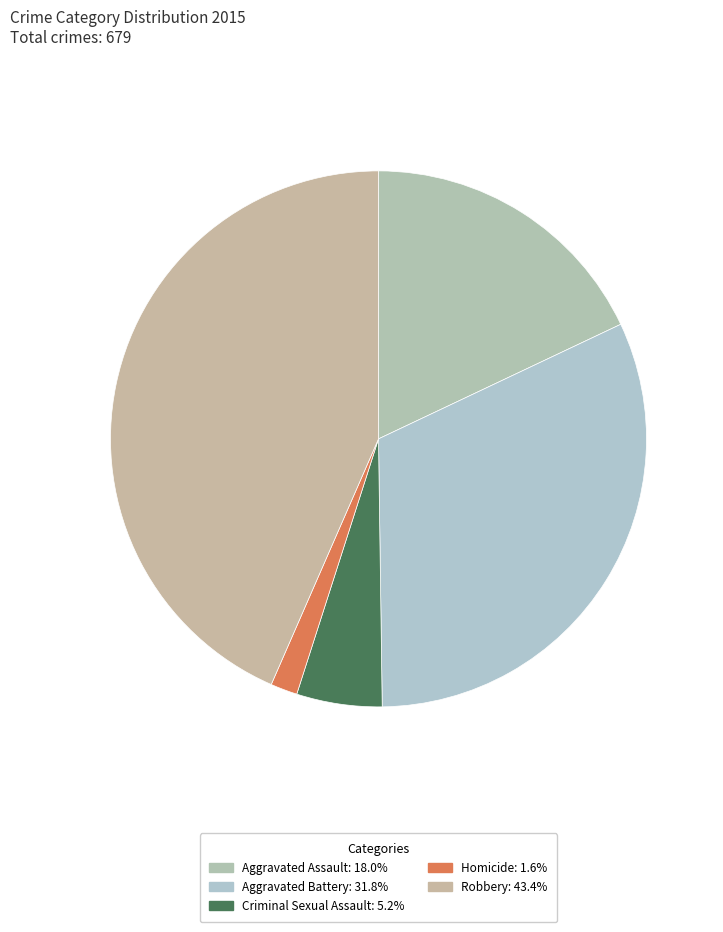

What is the total percentage of Robbery and Criminal Sexual Assault?

48.6%